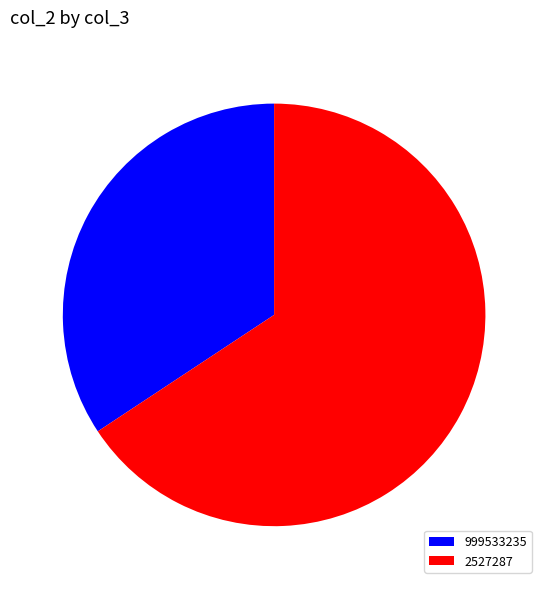

Rank the categories by value from highest to lowest.

2527287, 999533235